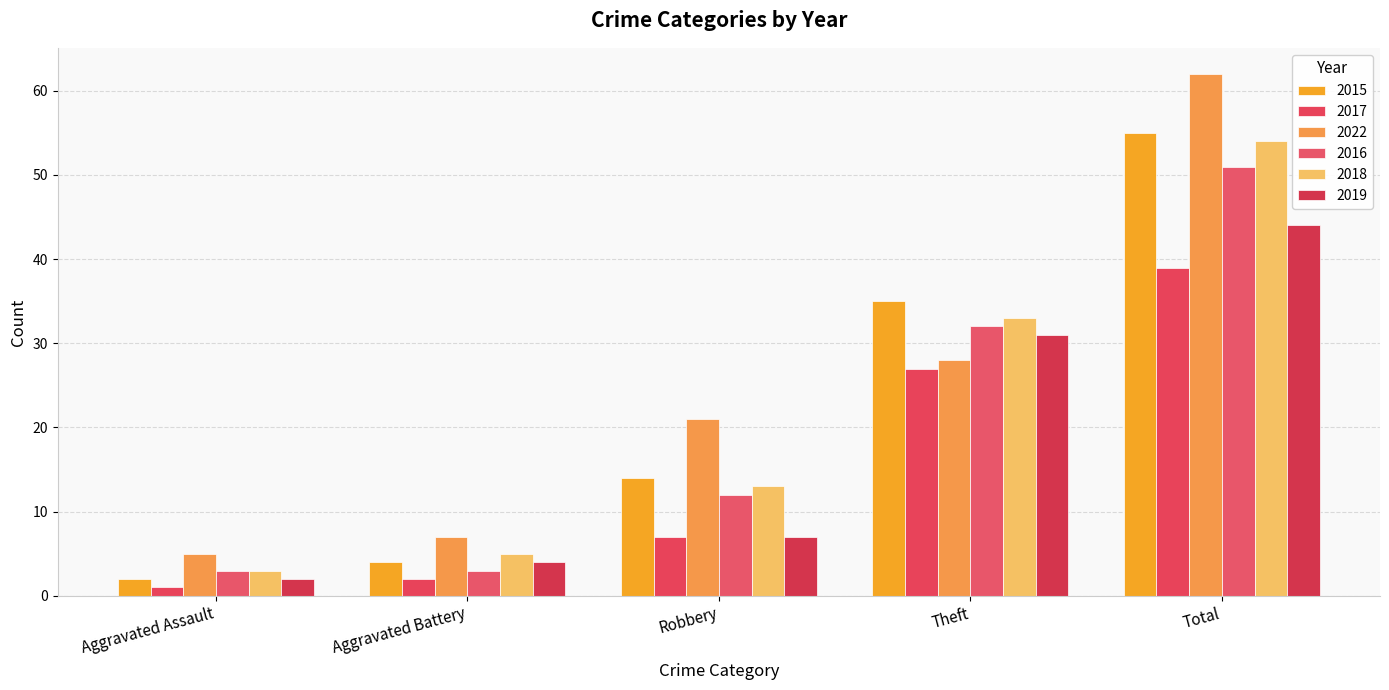

Is it true that 2018 equals 57 at Theft?

False